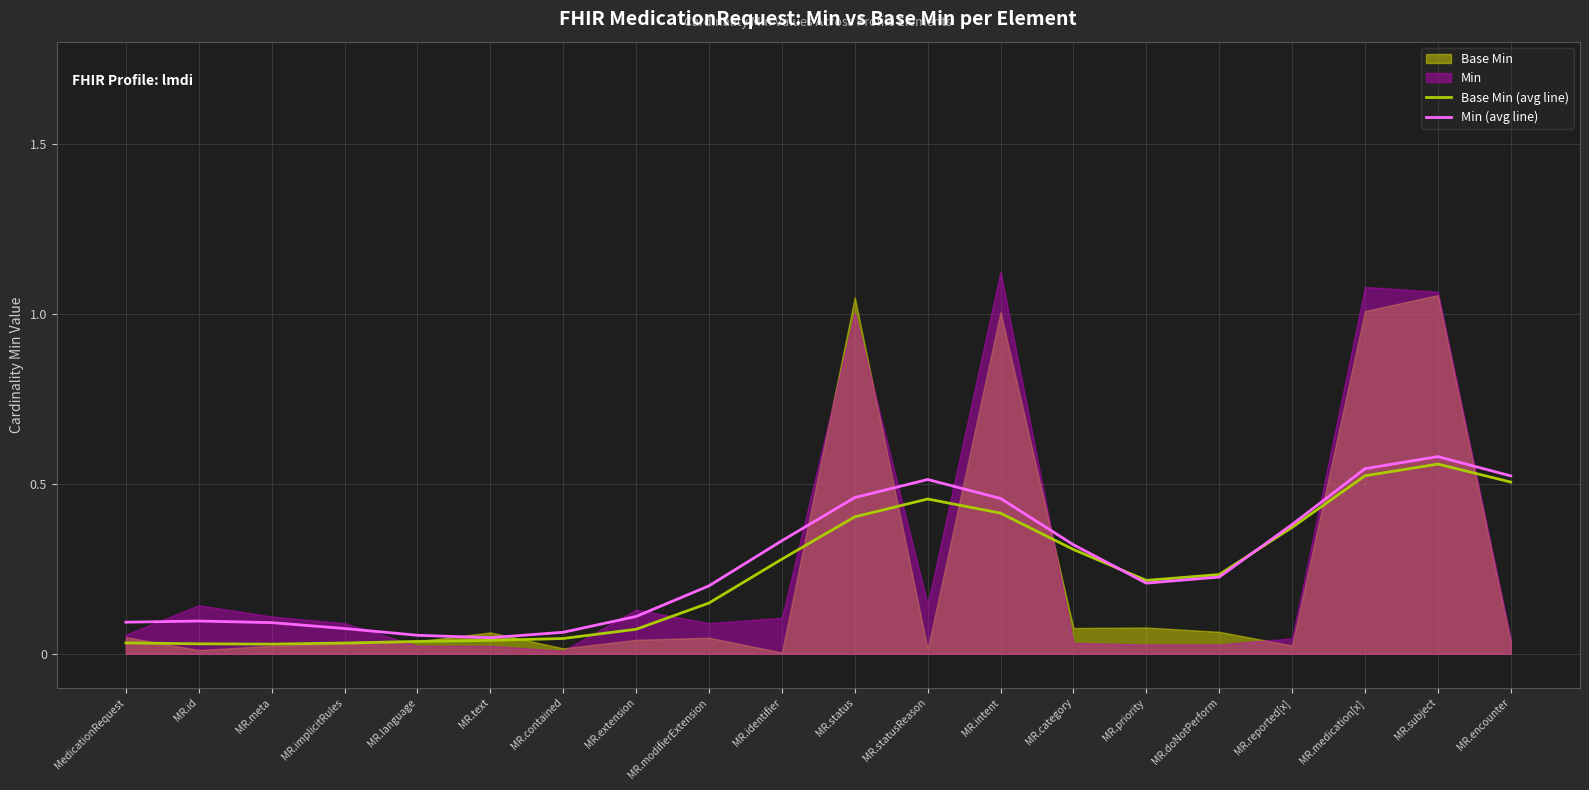

The Min (avg line) series shows 0.2 at MR.modifierExtension. True or false?

True